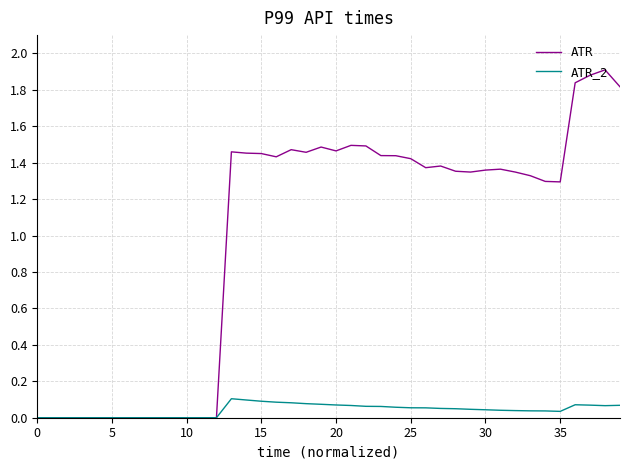

What is the highest value of the ATR series?

1.9